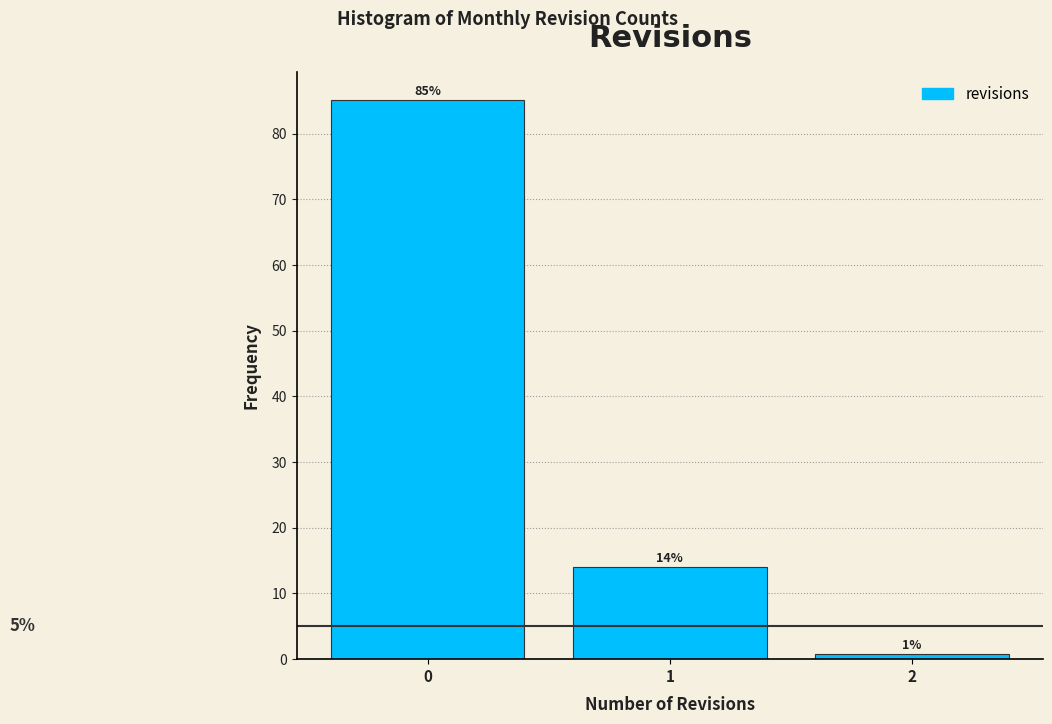

Over which range of the x-axis is the bar tallest?

-0.5 to 0.5